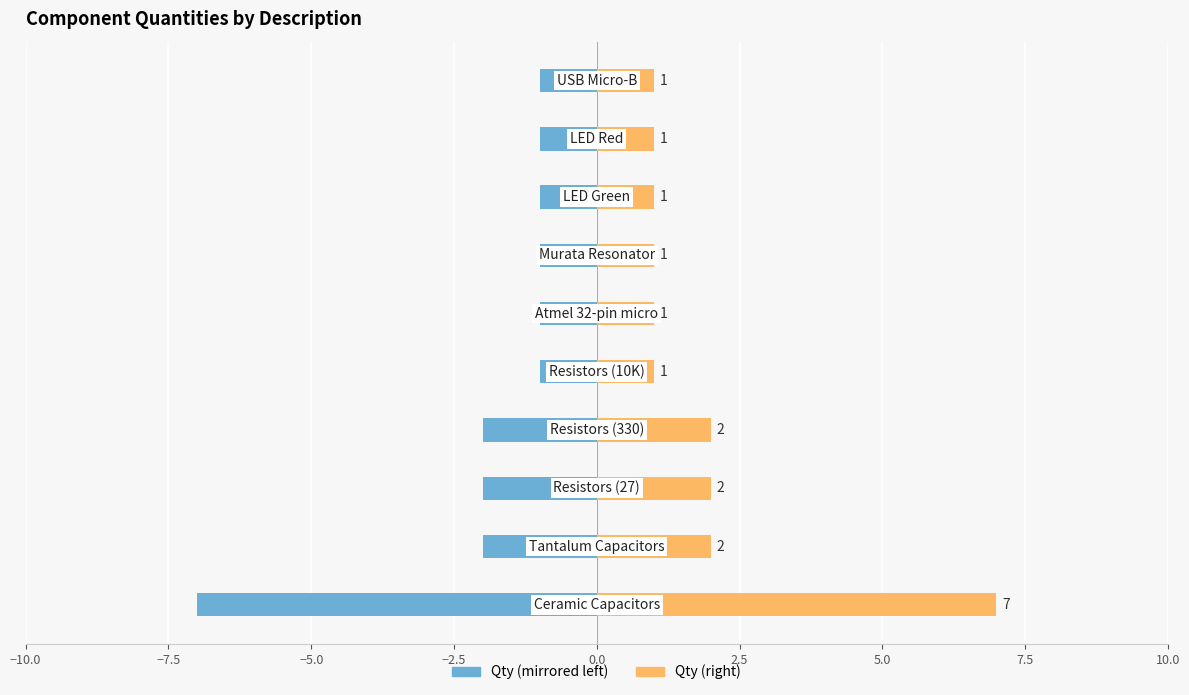

How many bars are there in each group?

2